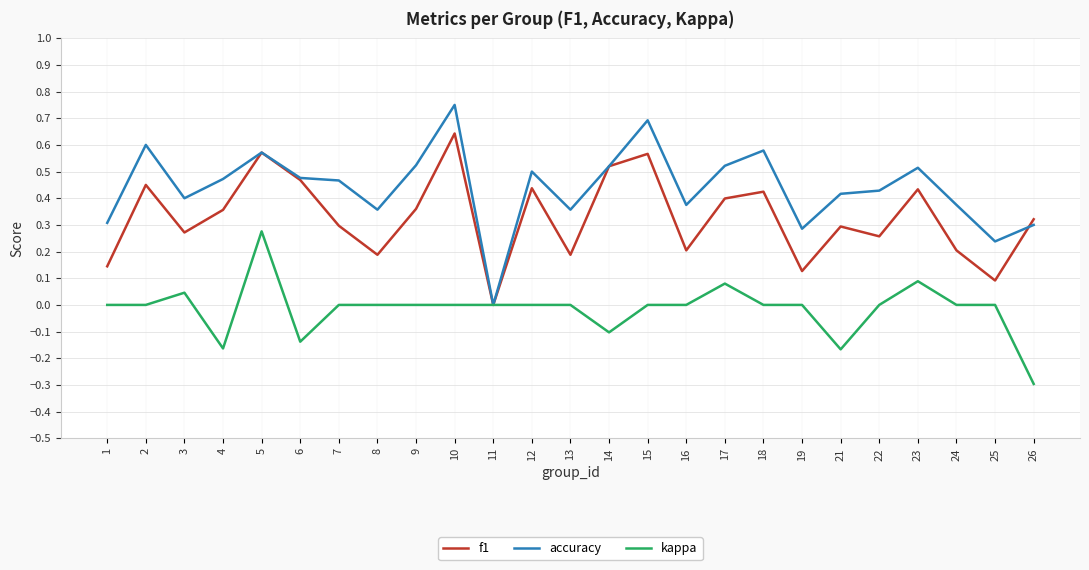

List the series in order of their overall mean, highest first.

accuracy, f1, kappa